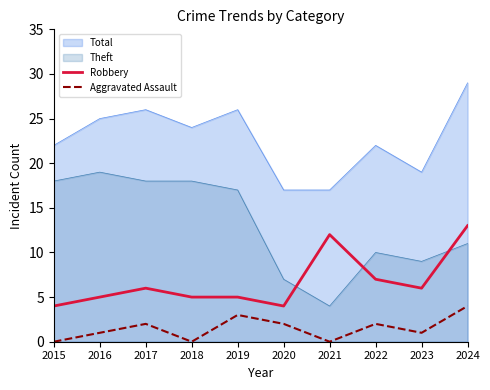

What is the sum of all Aggravated Assault values?

15